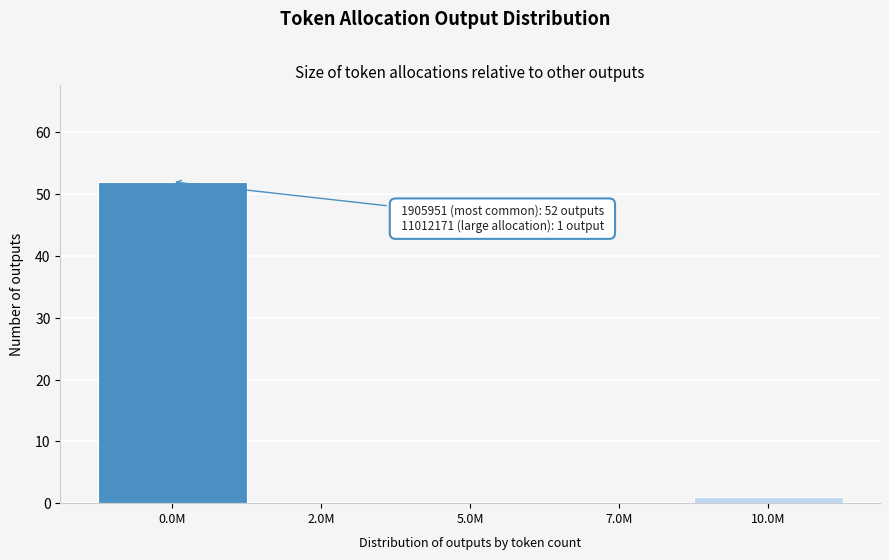

Reading left to right, extract all data points from this chart.

0.0M=52	2.0M=0	5.0M=0	7.0M=0	10.0M=1